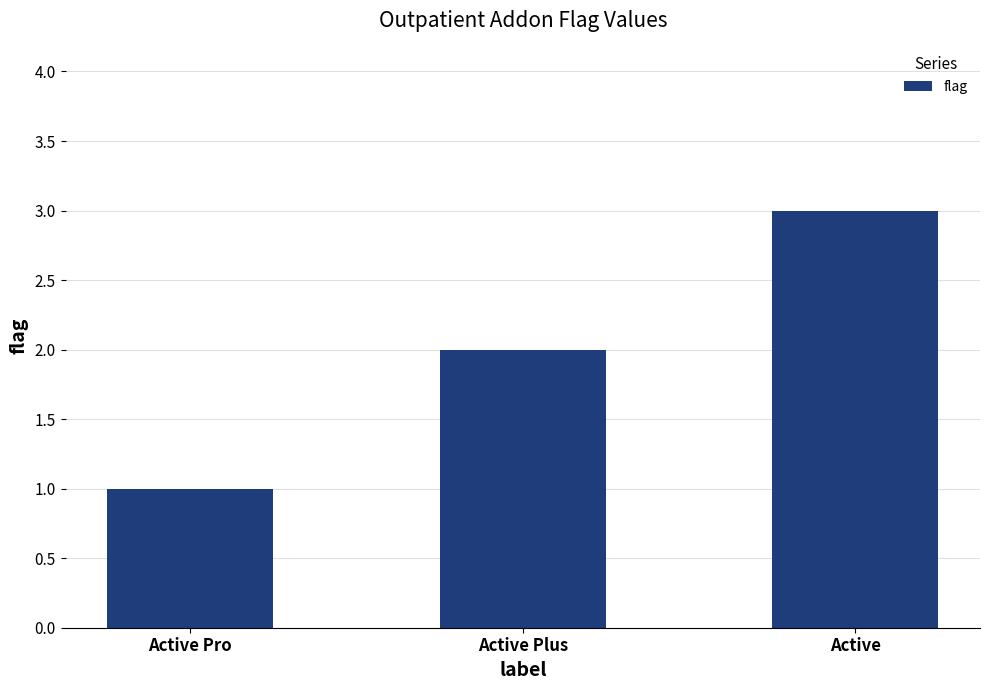

The chart shows a value of 4 at Active. True or false?

False